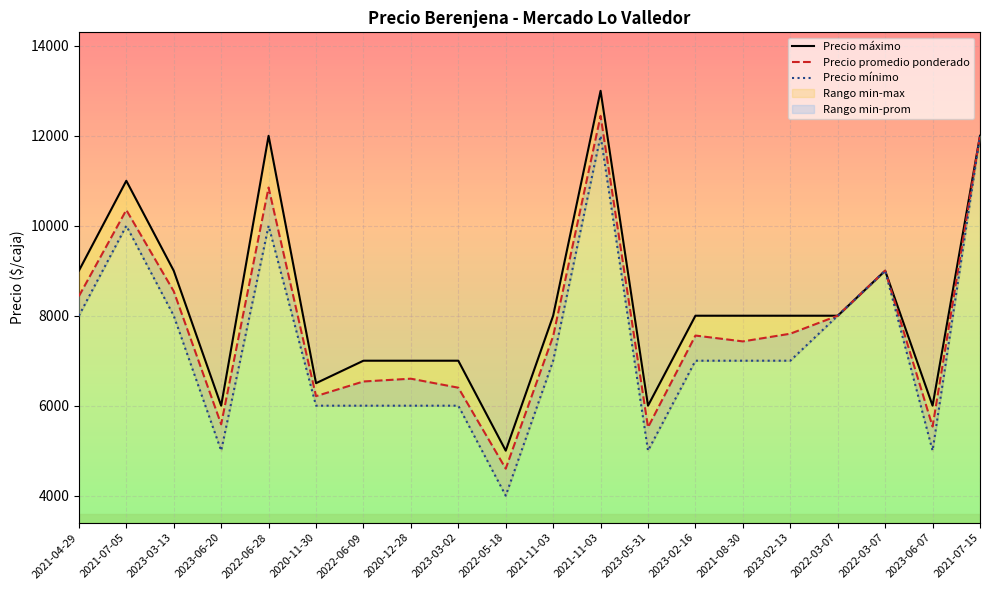

What is the sum of the Precio promedio ponderado values at 2021-08-30 and 2022-03-07?

16429